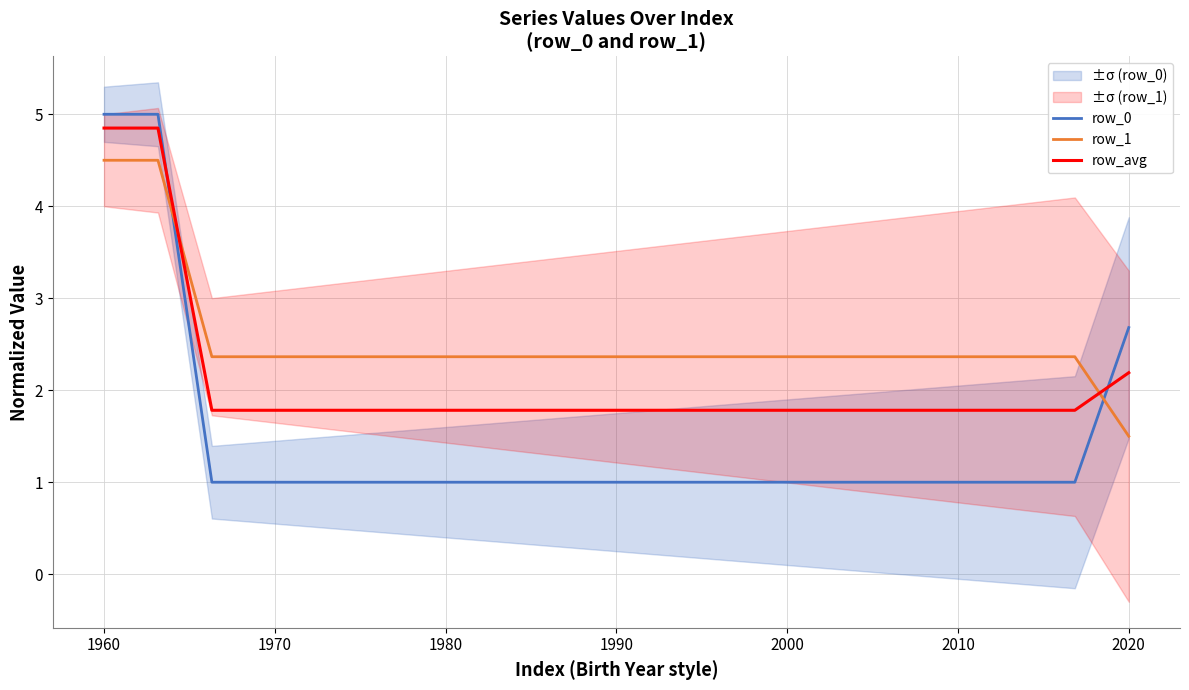

At which label is row_avg closest to 3?

2020